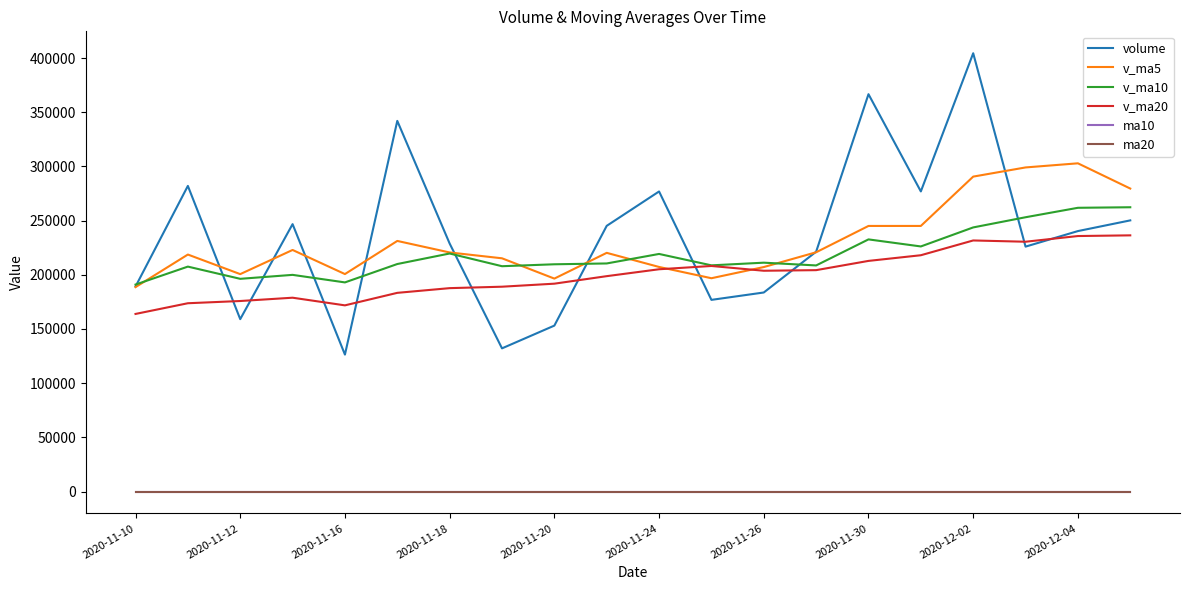

What is the maximum value for volume?

404388.3